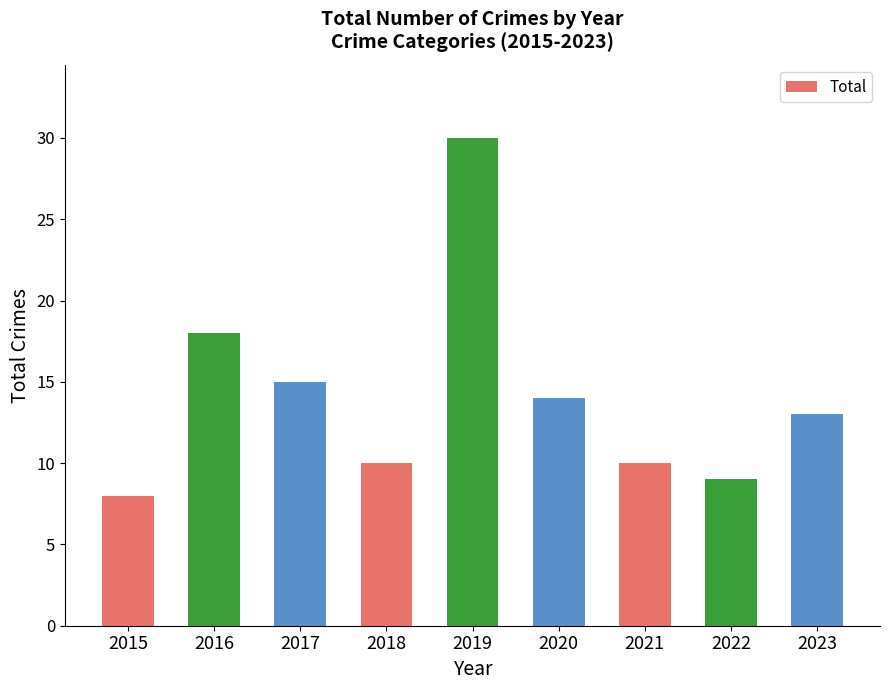

What is the value of the 5th bar from the left?

30